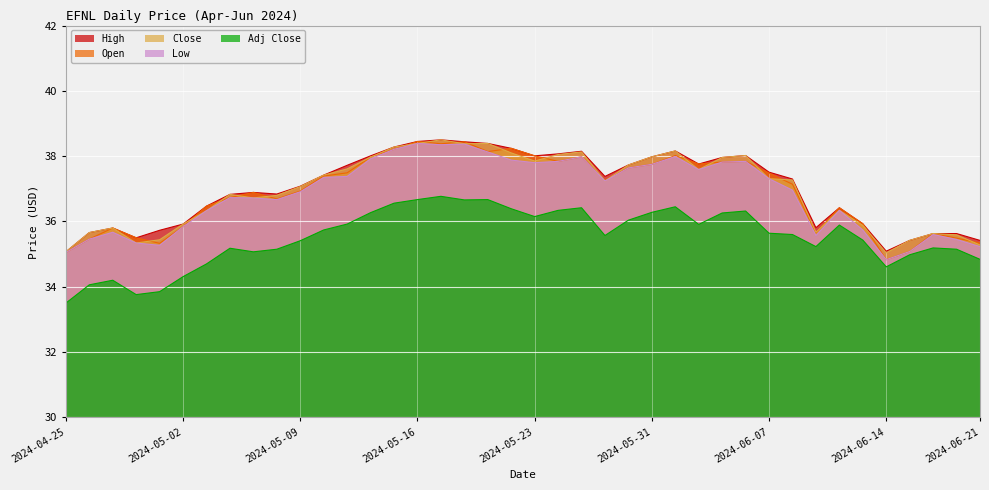

Reading left to right, list all the values displayed in this chart.

High: 2024-04-25=35.1	2024-04-26=35.7	2024-04-29=35.8	2024-04-30=35.5	2024-05-01=35.7	2024-05-02=35.9	2024-05-03=36.5	2024-05-06=36.8	2024-05-07=36.9	2024-05-08=36.8	2024-05-09=37.1	2024-05-10=37.4	2024-05-13=37.7	2024-05-14=38.0	2024-05-15=38.3	2024-05-16=38.5	2024-05-17=38.5	2024-05-20=38.4	2024-05-21=38.4	2024-05-22=38.2	2024-05-23=38.0	2024-05-24=38.1	2024-05-28=38.1	2024-05-29=37.4	2024-05-30=37.7	2024-05-31=38.0	2024-06-03=38.2	2024-06-04=37.8	2024-06-05=38.0	2024-06-06=38.0	2024-06-07=37.5	2024-06-10=37.3	2024-06-11=35.8	2024-06-12=36.4	2024-06-13=35.9	2024-06-14=35.1	2024-06-17=35.4	2024-06-18=35.6	2024-06-20=35.6	2024-06-21=35.4
Open: 2024-04-25=35.0	2024-04-26=35.5	2024-04-29=35.8	2024-04-30=35.5	2024-05-01=35.3	2024-05-02=35.8	2024-05-03=36.5	2024-05-06=36.7	2024-05-07=36.9	2024-05-08=36.7	2024-05-09=36.9	2024-05-10=37.4	2024-05-13=37.5	2024-05-14=38.0	2024-05-15=38.2	2024-05-16=38.5	2024-05-17=38.4	2024-05-20=38.4	2024-05-21=38.1	2024-05-22=38.2	2024-05-23=38.0	2024-05-24=37.8	2024-05-28=38.0	2024-05-29=37.3	2024-05-30=37.6	2024-05-31=37.8	2024-06-03=38.0	2024-06-04=37.8	2024-06-05=37.8	2024-06-06=37.8	2024-06-07=37.5	2024-06-10=37.1	2024-06-11=35.6	2024-06-12=36.4	2024-06-13=35.9	2024-06-14=34.8	2024-06-17=35.1	2024-06-18=35.6	2024-06-20=35.5	2024-06-21=35.3
Close: 2024-04-25=35.1	2024-04-26=35.7	2024-04-29=35.8	2024-04-30=35.3	2024-05-01=35.4	2024-05-02=35.9	2024-05-03=36.3	2024-05-06=36.8	2024-05-07=36.7	2024-05-08=36.8	2024-05-09=37.1	2024-05-10=37.4	2024-05-13=37.6	2024-05-14=38.0	2024-05-15=38.3	2024-05-16=38.4	2024-05-17=38.5	2024-05-20=38.4	2024-05-21=38.4	2024-05-22=38.1	2024-05-23=37.9	2024-05-24=38.0	2024-05-28=38.1	2024-05-29=37.2	2024-05-30=37.7	2024-05-31=38.0	2024-06-03=38.2	2024-06-04=37.6	2024-06-05=38.0	2024-06-06=38.0	2024-06-07=37.3	2024-06-10=37.3	2024-06-11=35.7	2024-06-12=36.3	2024-06-13=35.9	2024-06-14=35.0	2024-06-17=35.4	2024-06-18=35.6	2024-06-20=35.6	2024-06-21=35.3
Low: 2024-04-25=35.0	2024-04-26=35.5	2024-04-29=35.7	2024-04-30=35.3	2024-05-01=35.3	2024-05-02=35.8	2024-05-03=36.3	2024-05-06=36.7	2024-05-07=36.7	2024-05-08=36.7	2024-05-09=36.9	2024-05-10=37.4	2024-05-13=37.4	2024-05-14=37.9	2024-05-15=38.2	2024-05-16=38.4	2024-05-17=38.4	2024-05-20=38.4	2024-05-21=38.1	2024-05-22=37.9	2024-05-23=37.8	2024-05-24=37.8	2024-05-28=38.0	2024-05-29=37.2	2024-05-30=37.6	2024-05-31=37.8	2024-06-03=38.0	2024-06-04=37.6	2024-06-05=37.8	2024-06-06=37.8	2024-06-07=37.3	2024-06-10=37.0	2024-06-11=35.6	2024-06-12=36.3	2024-06-13=35.7	2024-06-14=34.8	2024-06-17=35.1	2024-06-18=35.6	2024-06-20=35.5	2024-06-21=35.2
Adj Close: 2024-04-25=33.5	2024-04-26=34.1	2024-04-29=34.2	2024-04-30=33.8	2024-05-01=33.9	2024-05-02=34.3	2024-05-03=34.7	2024-05-06=35.2	2024-05-07=35.1	2024-05-08=35.1	2024-05-09=35.4	2024-05-10=35.7	2024-05-13=35.9	2024-05-14=36.3	2024-05-15=36.6	2024-05-16=36.7	2024-05-17=36.8	2024-05-20=36.7	2024-05-21=36.7	2024-05-22=36.4	2024-05-23=36.1	2024-05-24=36.3	2024-05-28=36.4	2024-05-29=35.6	2024-05-30=36.0	2024-05-31=36.3	2024-06-03=36.5	2024-06-04=35.9	2024-06-05=36.3	2024-06-06=36.3	2024-06-07=35.6	2024-06-10=35.6	2024-06-11=35.2	2024-06-12=35.9	2024-06-13=35.4	2024-06-14=34.6	2024-06-17=35.0	2024-06-18=35.2	2024-06-20=35.1	2024-06-21=34.8